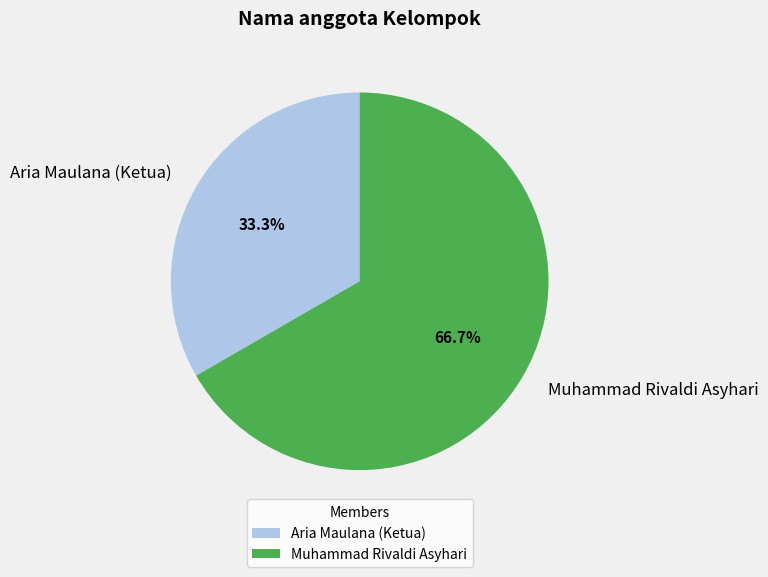

To the nearest percent, what percentage of the pie is Aria Maulana (Ketua)?

33%